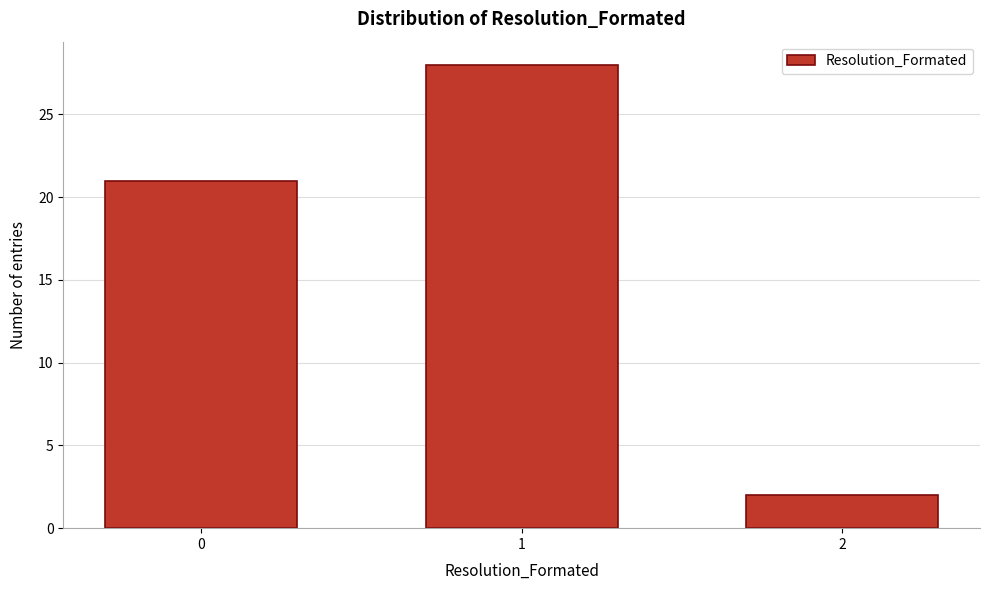

Reading left to right, list all the values displayed in this chart.

0=21	1=28	2=2